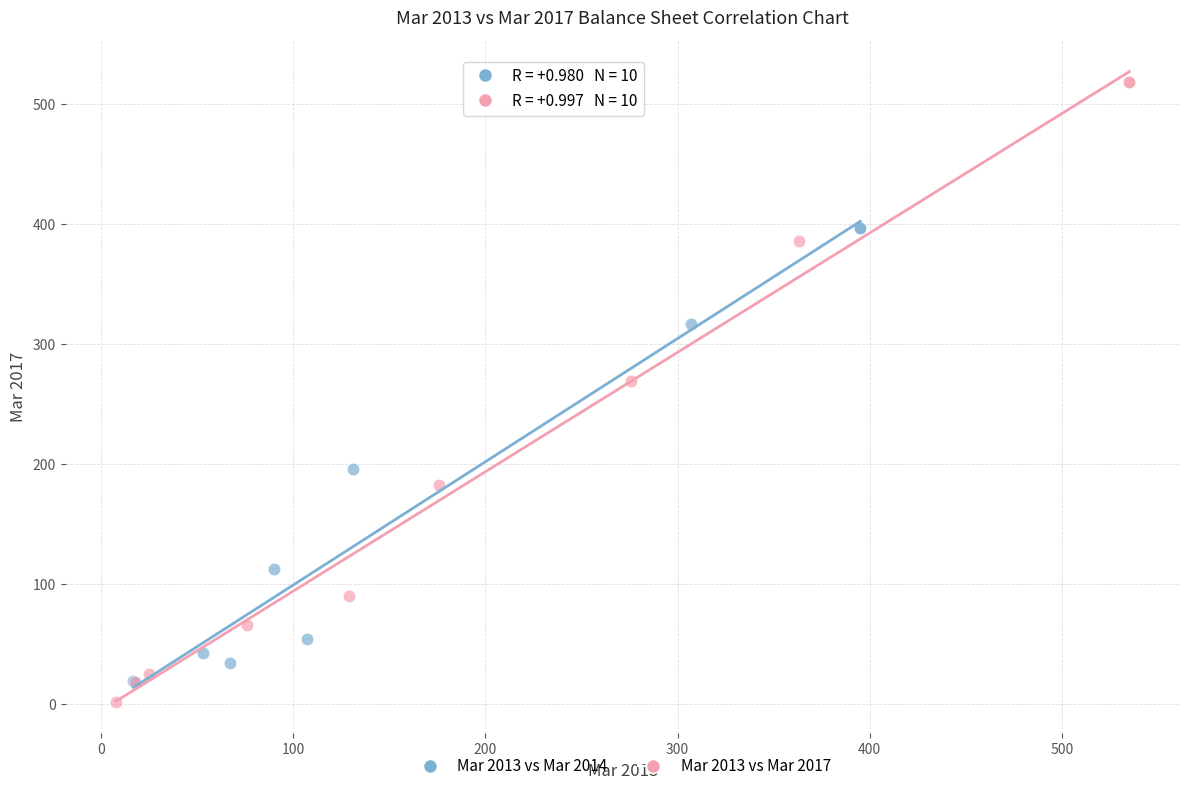

Which series has the largest Y range (max minus min)?

Mar 2013 vs Mar 2017